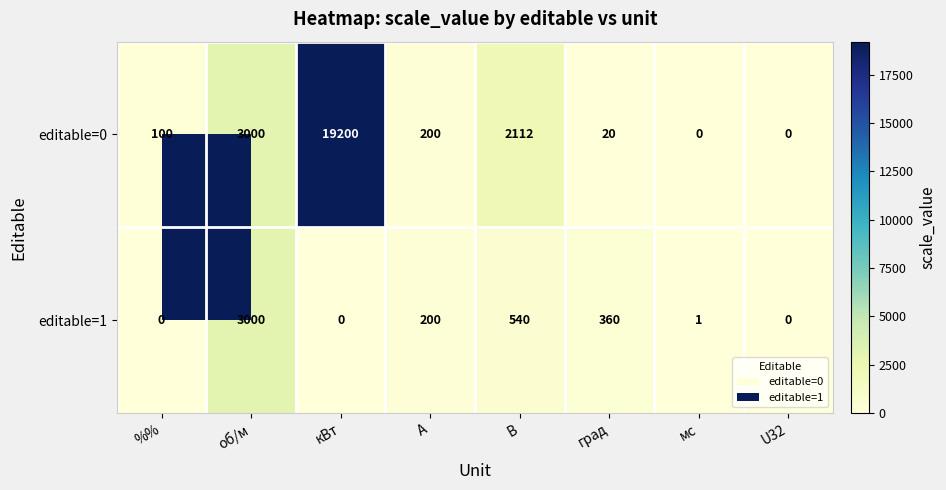

Which series has the widest spread of values?

editable=0